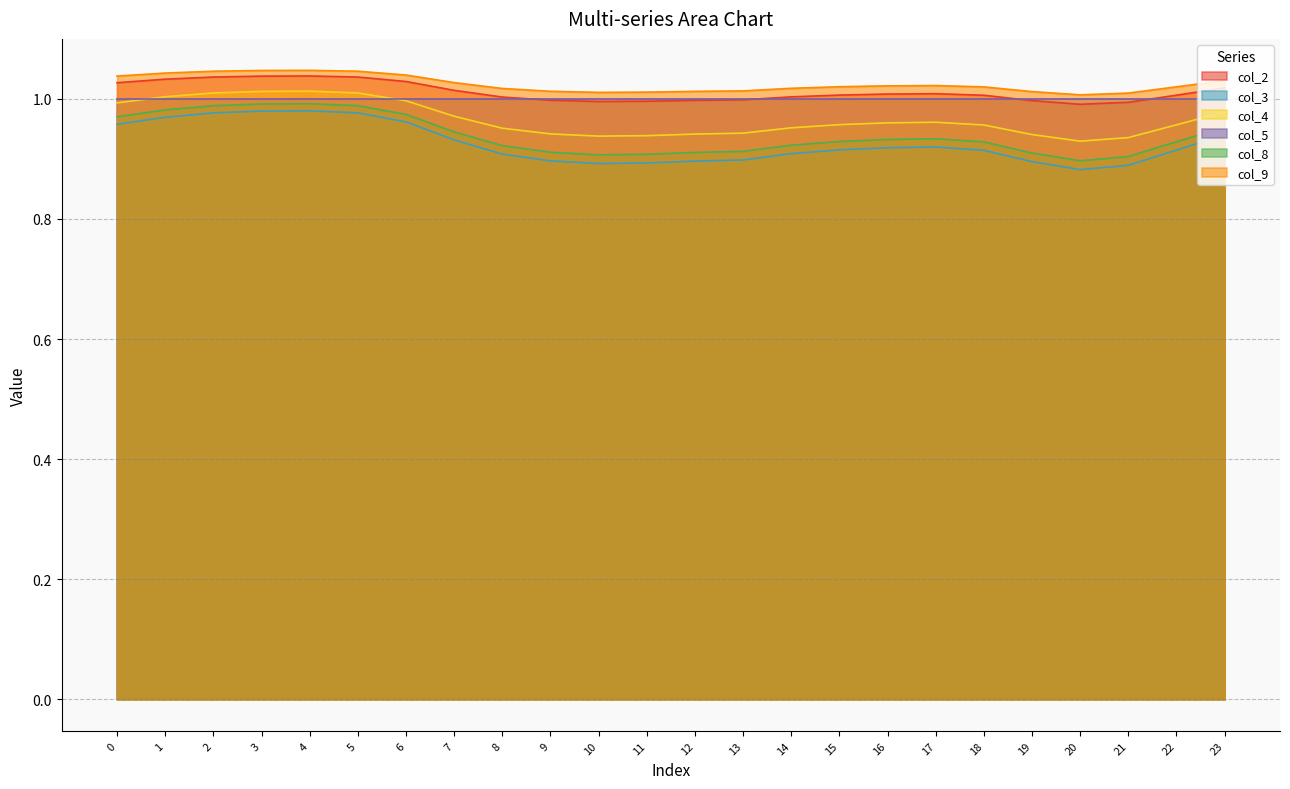

Which category has the lowest value in the col_9 series?

20